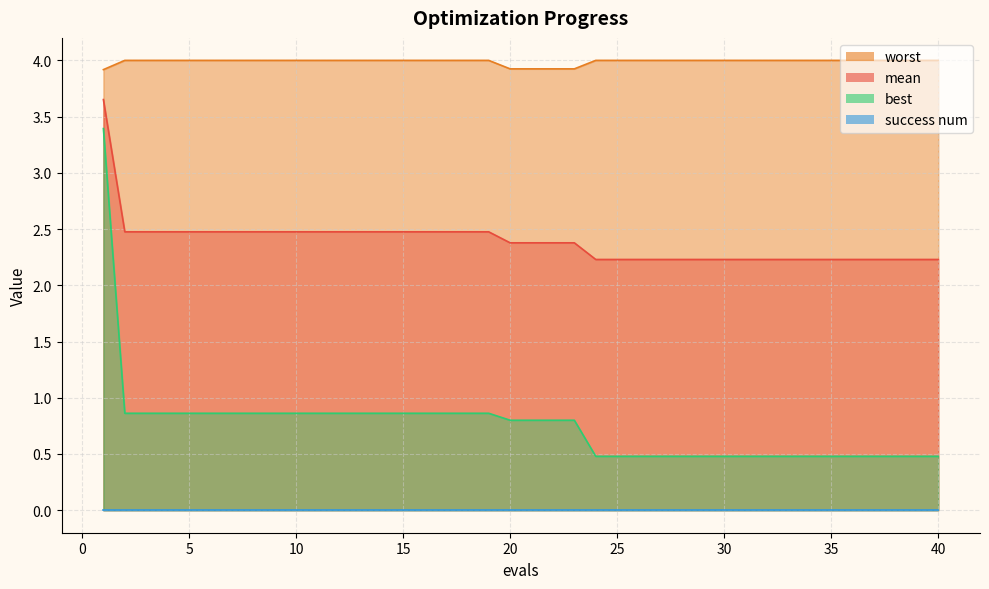

Which series has the widest spread of values?

best